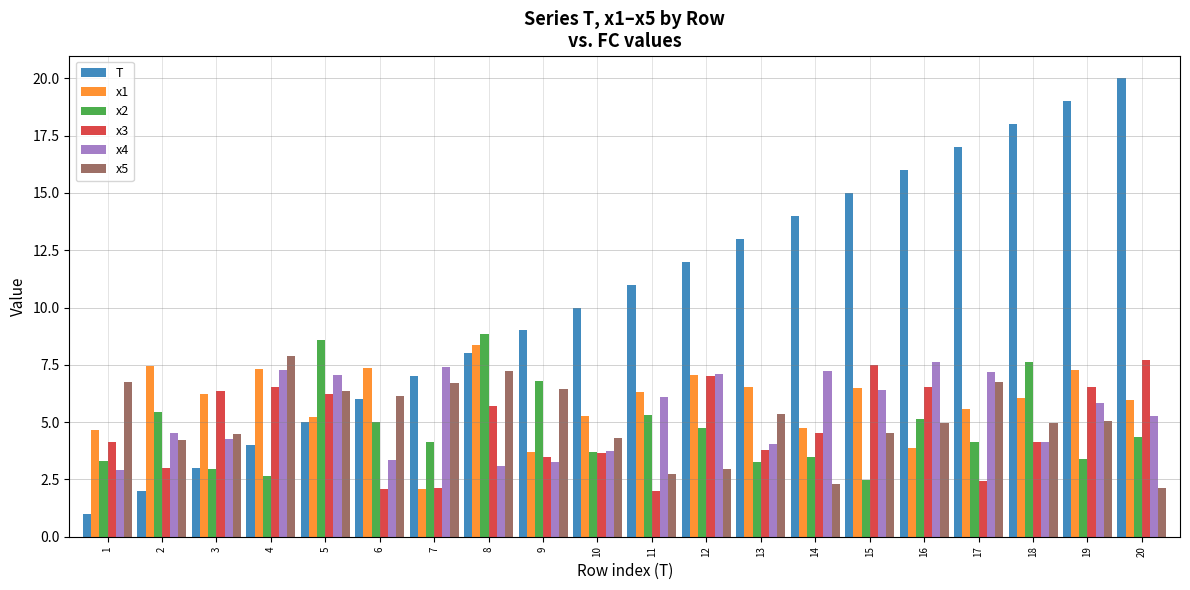

What is the value of the x2 bar at the 7th from the left?

4.1